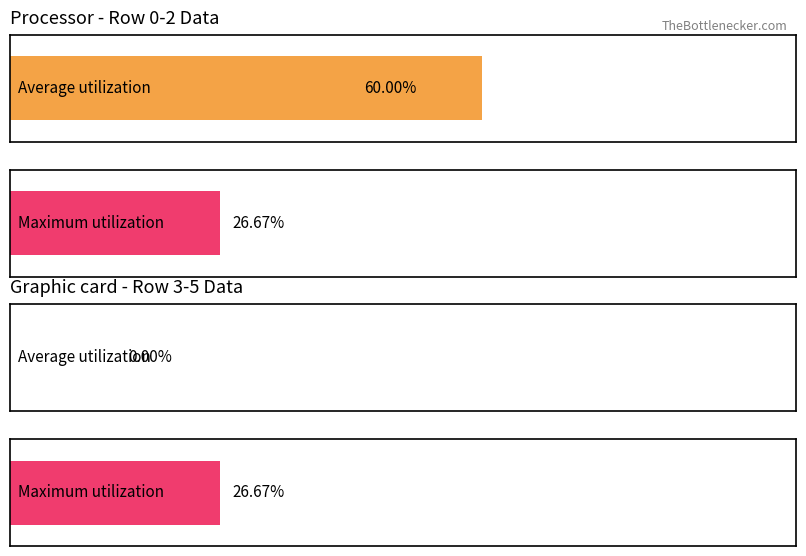

What are all the series names shown in the legend?

Average utilization, Maximum utilization